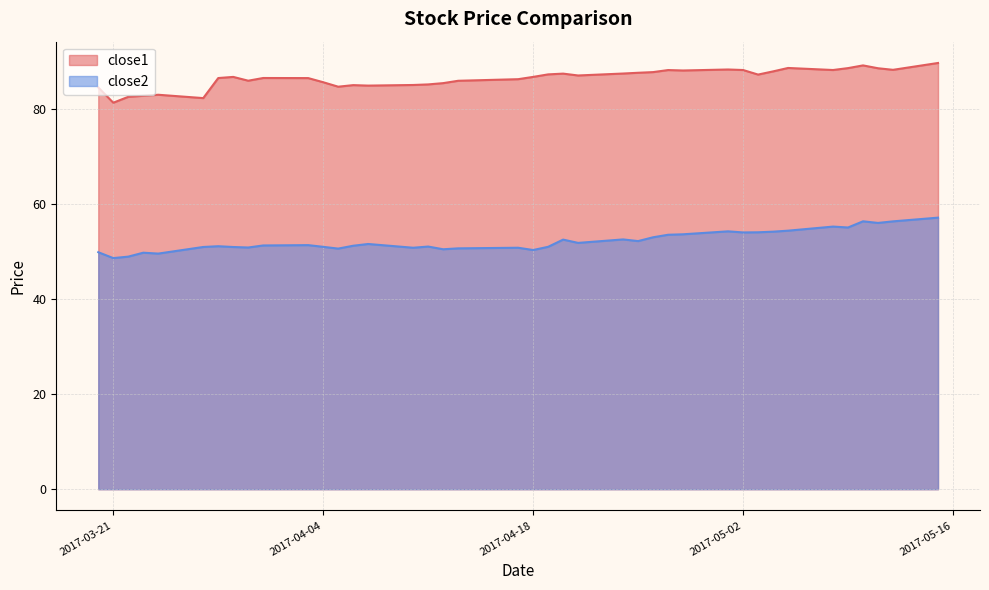

At how many categories does at least one series exceed 69?

40